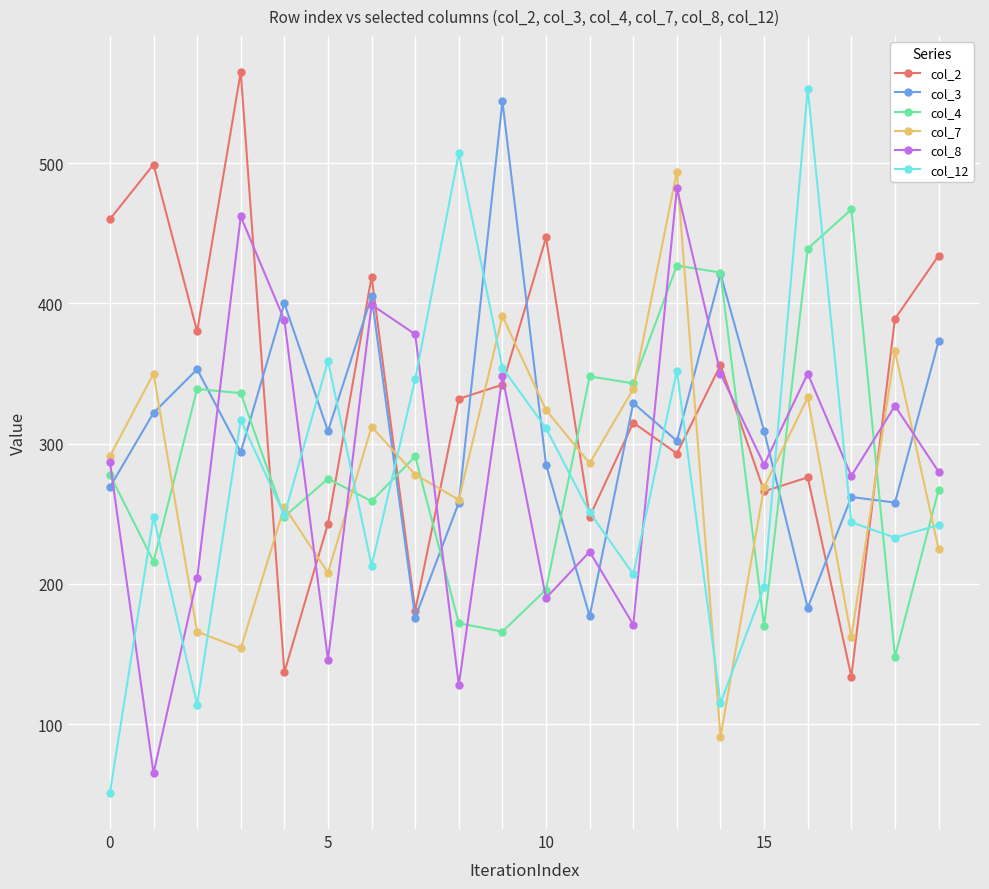

What is the average value of the col_3 series?

311